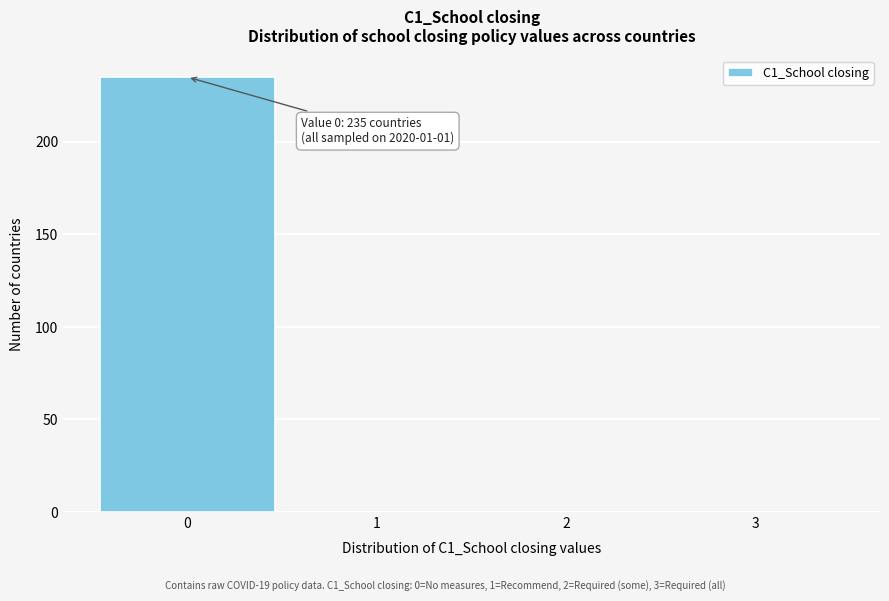

Which range on the x-axis has the tallest bar?

-0.5 to 0.5